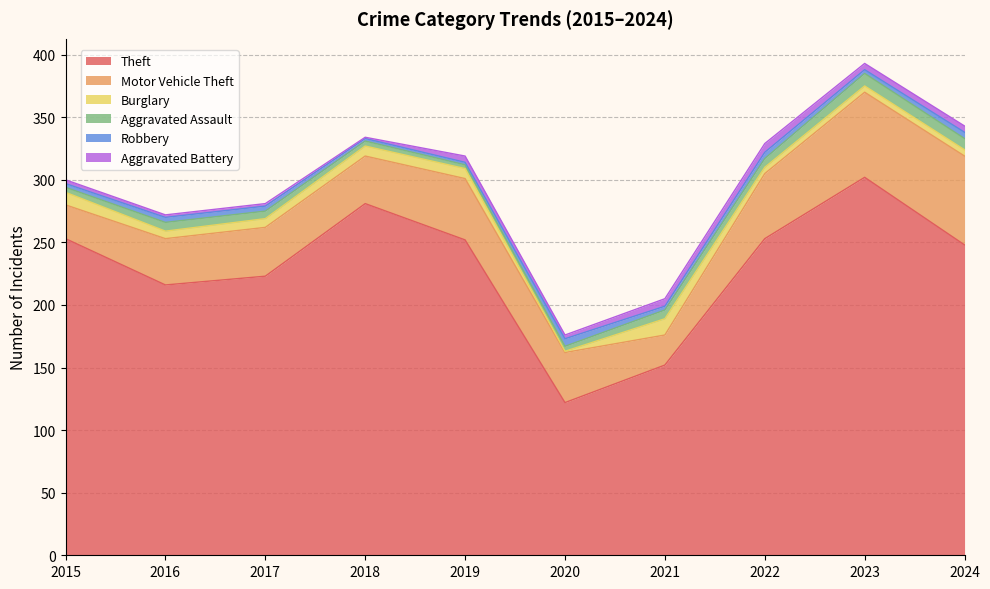

Is it true that Robbery equals 2 at 2018?

True